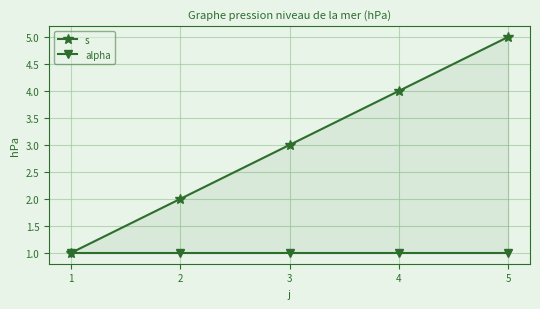

Rank the series by their maximum value, from lowest to highest.

alpha, s